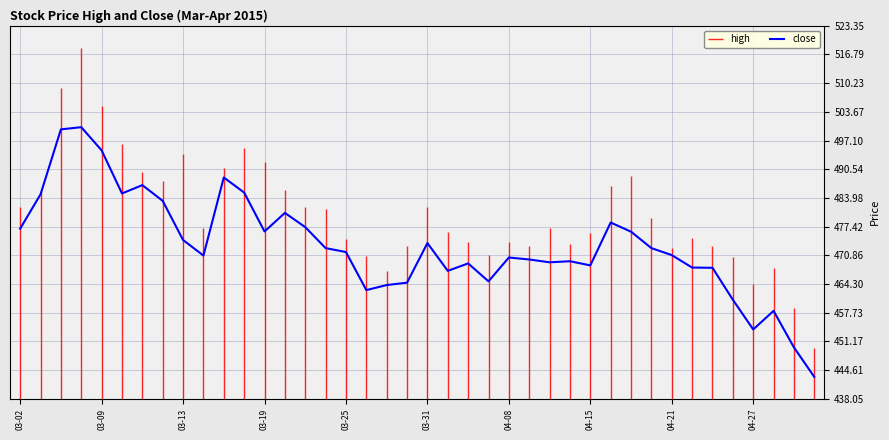

What is the lowest value of the close series?

443.0